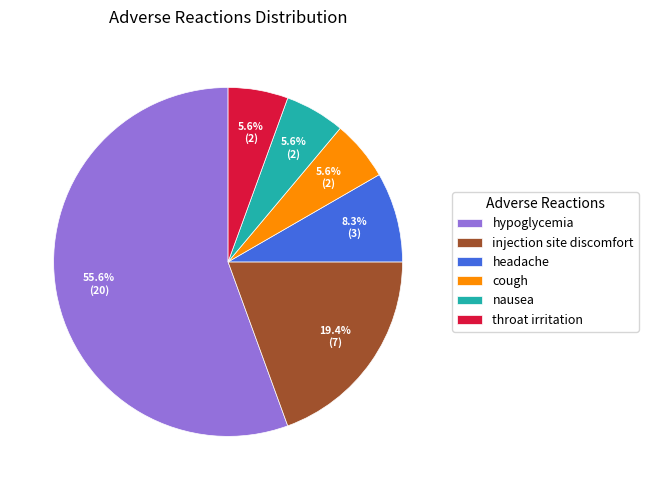

Count the number of slices in the pie.

6